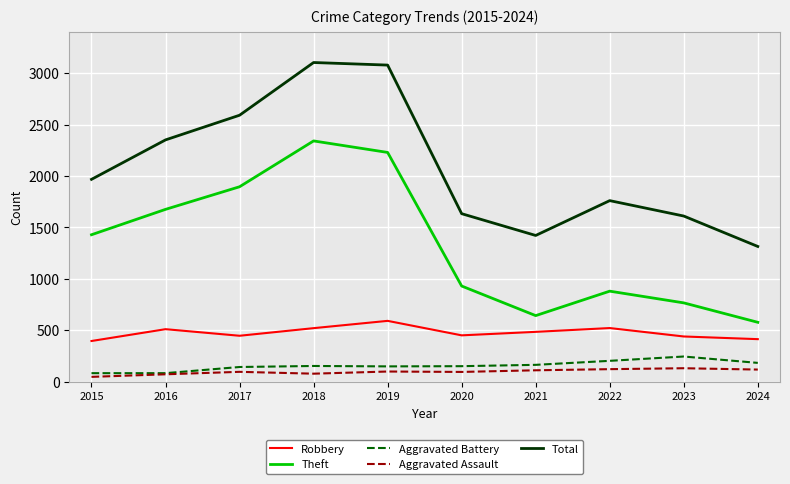

What is the sum of all Robbery values?

4769